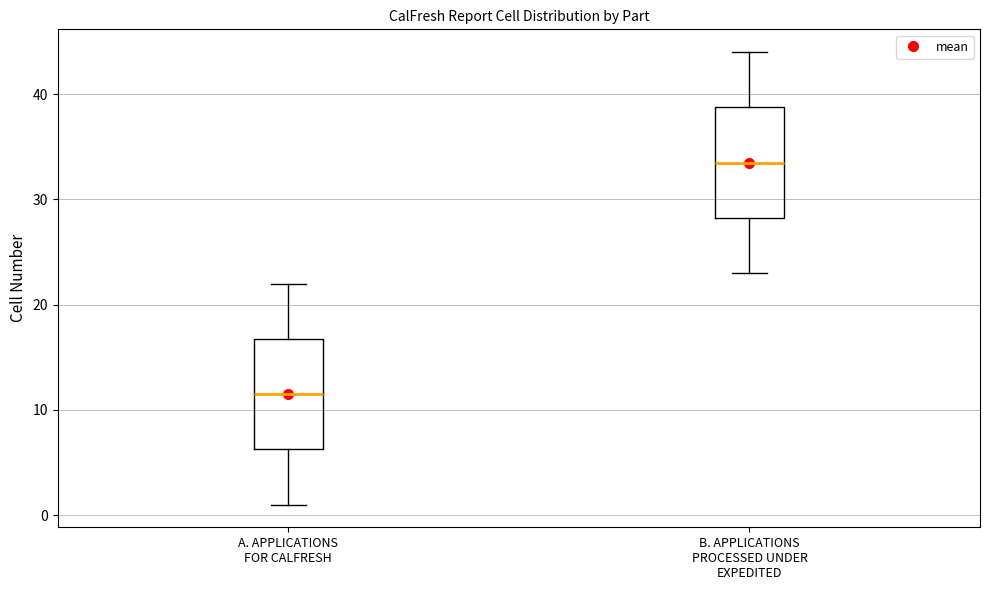

Where is the upper edge of the box for A. APPLICATIONS FOR CALFRESH on the y-axis? The values are not printed on the chart, so give them approximately, as read against the axis.

17